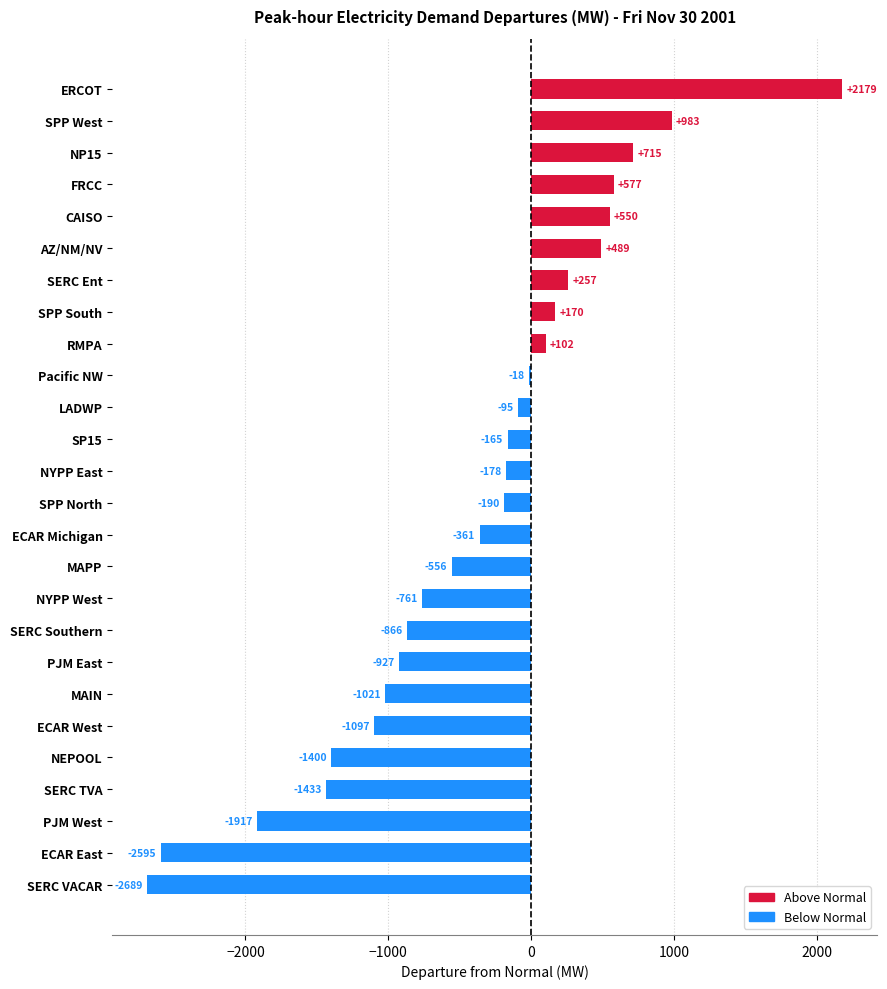

How many values are above zero?

9